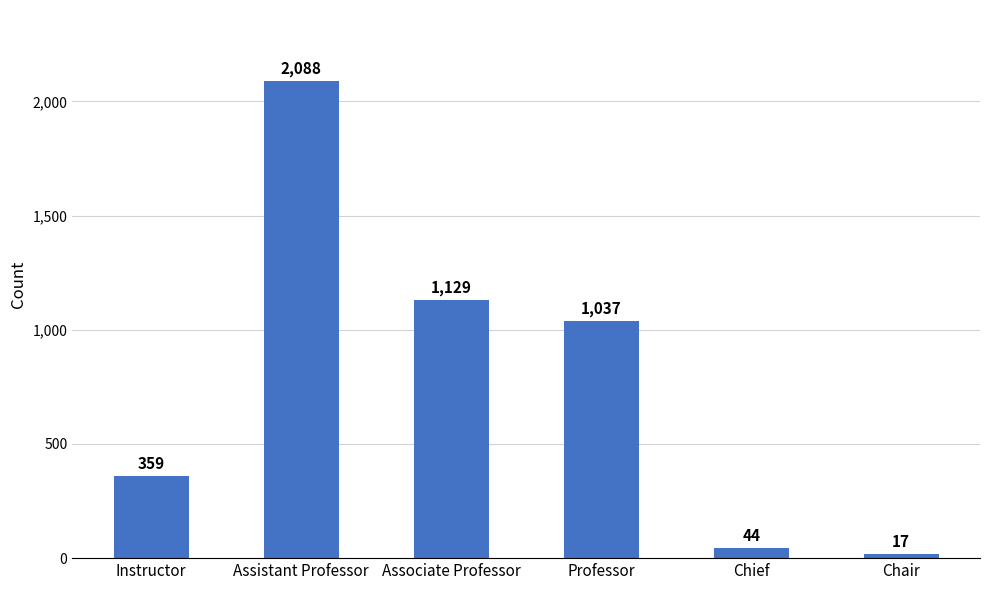

List the labels in order of value, smallest first.

Chair, Chief, Instructor, Professor, Associate Professor, Assistant Professor